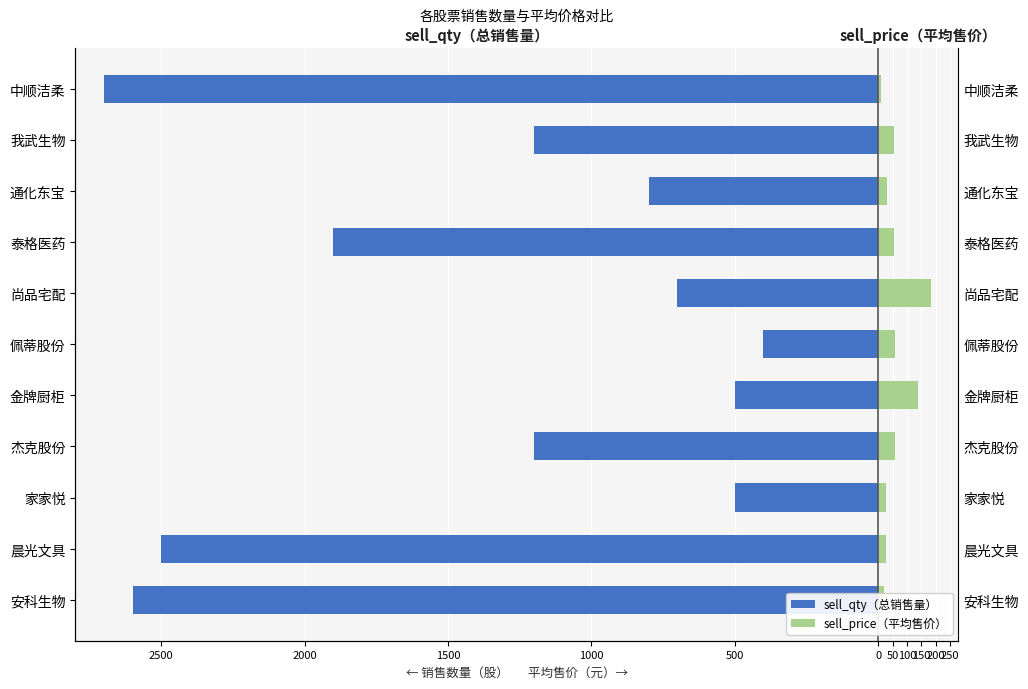

What is the average value of the sell_price（平均售价） series?

60.2